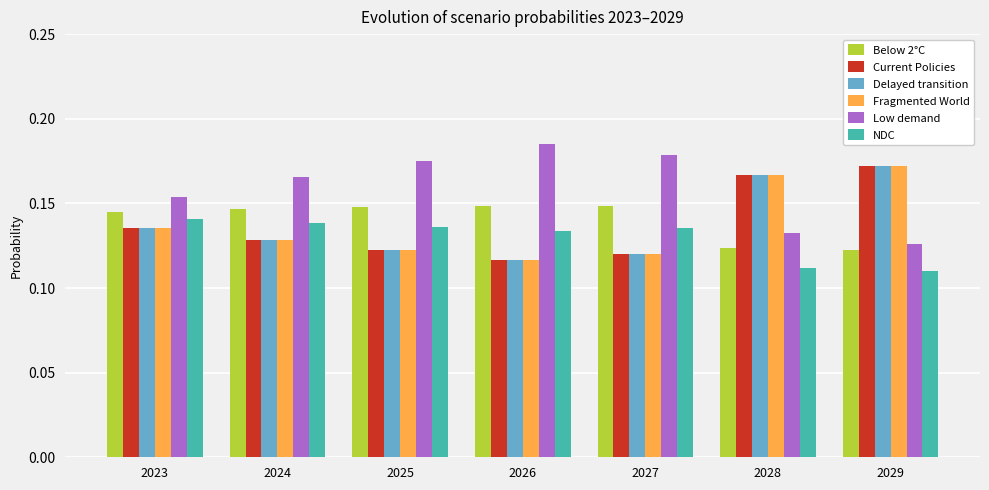

What is the sum of all Fragmented World values?

1.0